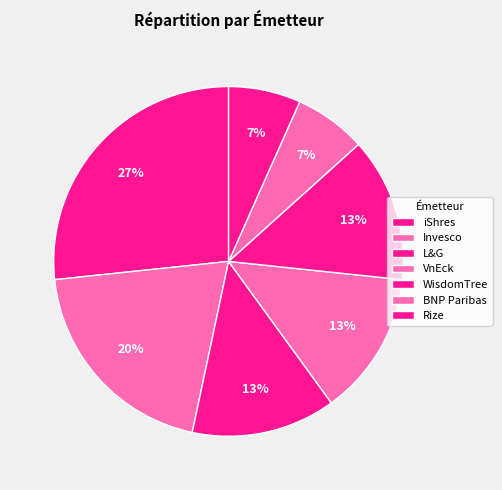

What is the ratio of the value at VnEck to the value at iShres?

0.5